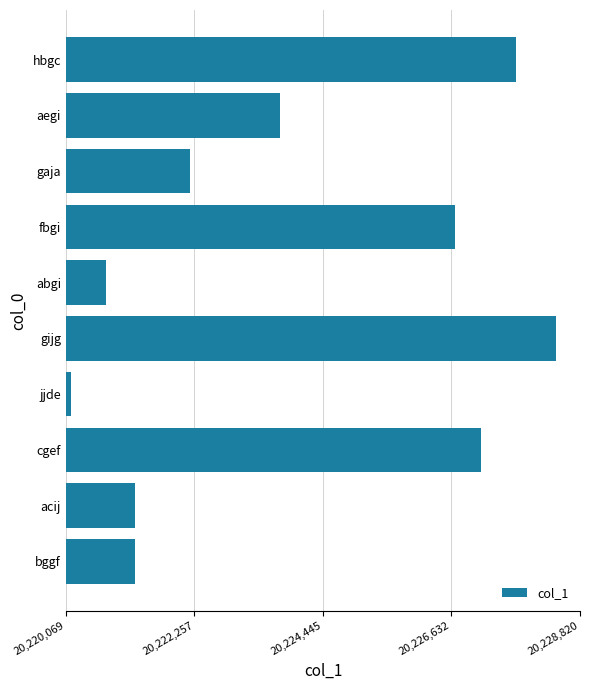

How many values are below 20223709?

5